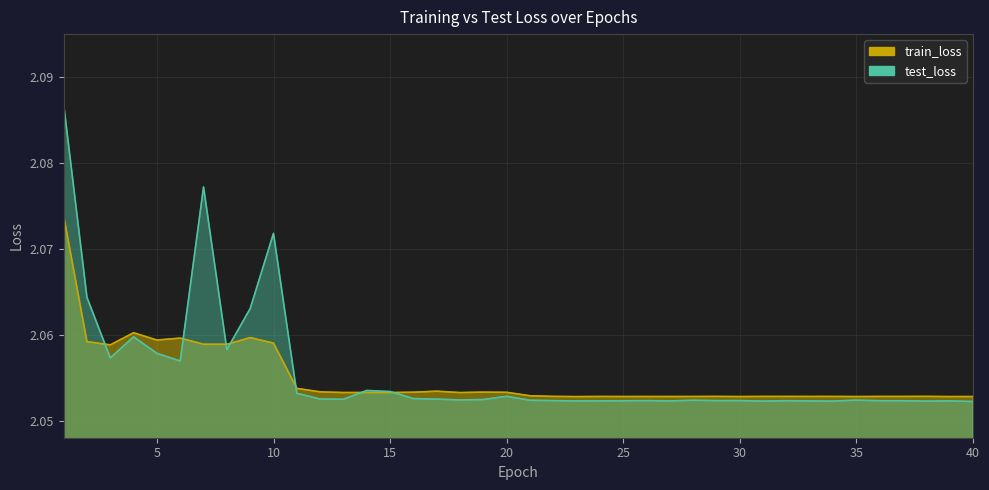

Rank the series by their average value, from highest to lowest.

test_loss, train_loss